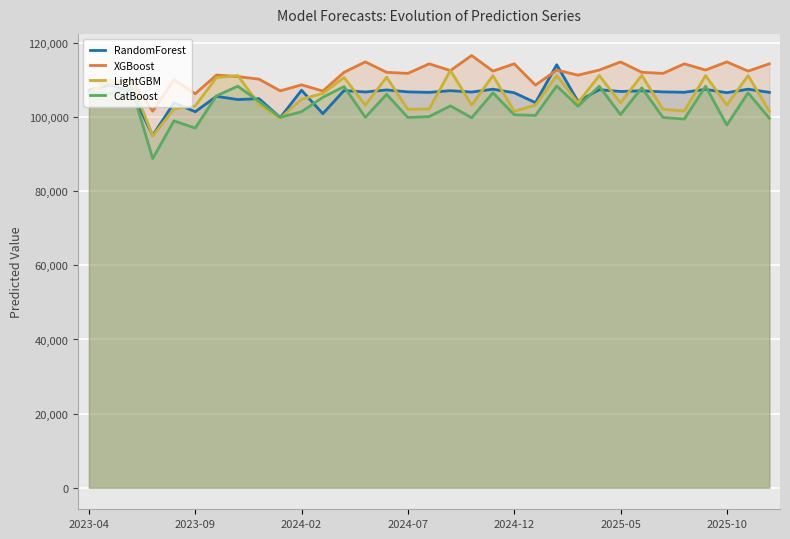

Reading right to left, transcribe all the data shown in this chart.

RandomForest: 106709.2	107560.4	106620.4	107514.7	106733.9	106836.8	107136.7	106943.9	107427.1	104258.6	114159.9	103931.2	106605.2	107560.4	106789.6	107162.1	106711.9	106836.8	107360.2	106806.5	107211.9	100944.9	107277.0	99914.6	105004.2	104768.2	105637.7	101488.5	103856.5	95071.8	107025.1	108662.3	107333.0
XGBoost: 114414.5	112442.8	114933.4	112732.6	114407.4	111832.8	112125.1	114916.5	112732.6	111353.0	112722.4	108663.2	114419.9	112442.8	116659.0	112599.1	114405.6	111832.8	112116.7	114932.3	112122.1	107067.0	108740.1	107114.3	110273.5	110976.5	111391.8	106328.5	110145.1	101635.7	109930.3	108874.2	109969.8
LightGBM: 101619.4	111232.8	103274.0	111232.3	101686.6	102126.9	111290.9	103906.9	111232.3	103906.9	111232.8	103274.0	101619.4	111232.8	103274.0	112636.1	102252.2	102126.9	110792.0	103274.0	110724.7	106420.0	104856.8	99710.4	103507.1	111232.3	110724.9	103041.2	102219.2	94940.9	109641.0	109994.9	106531.1
CatBoost: 99713.2	106593.6	97902.3	108347.3	99487.1	99925.5	107935.6	100713.0	108347.3	102975.8	108439.9	100482.3	100658.5	106593.6	99855.5	103067.7	100173.0	99925.5	106176.9	99978.1	108277.1	105375.8	101480.9	99968.2	104264.8	108369.0	105777.9	97065.6	99006.3	88839.4	108102.6	106279.3	106481.1